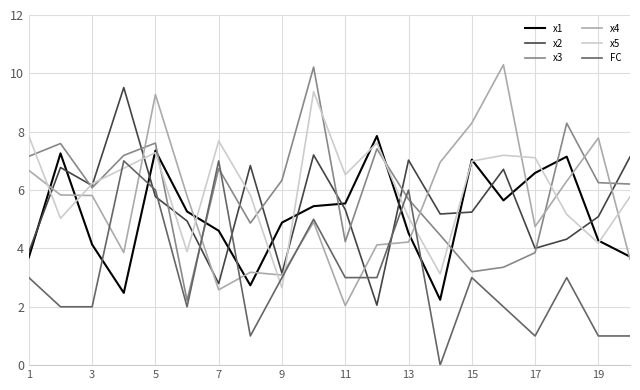

Which series has the largest total across all categories?

x5